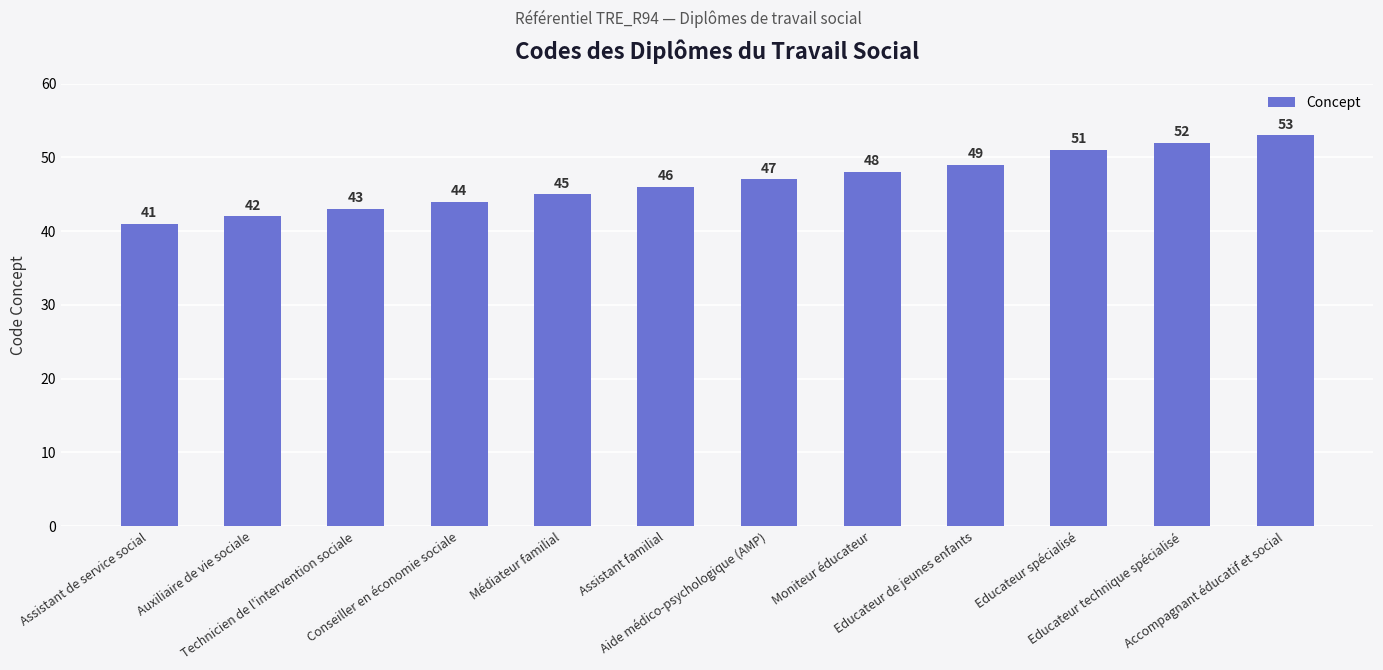

Rank the categories by value from highest to lowest.

Accompagnant éducatif et social, Educateur technique spécialisé, Educateur spécialisé, Educateur de jeunes enfants, Moniteur éducateur, Aide médico-psychologique (AMP), Assistant familial, Médiateur familial, Conseiller en économie sociale, Technicien de l'intervention sociale, Auxiliaire de vie sociale, Assistant de service social